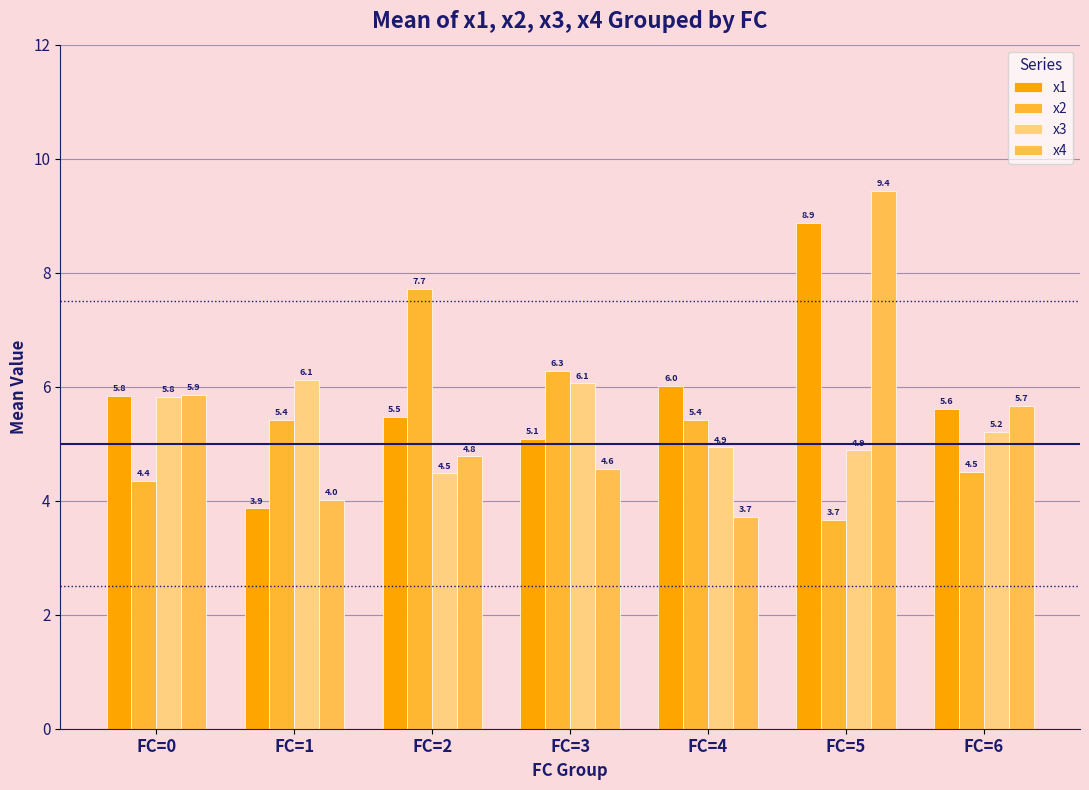

True or false: x1 has a value of 2.3 at FC=6.

False